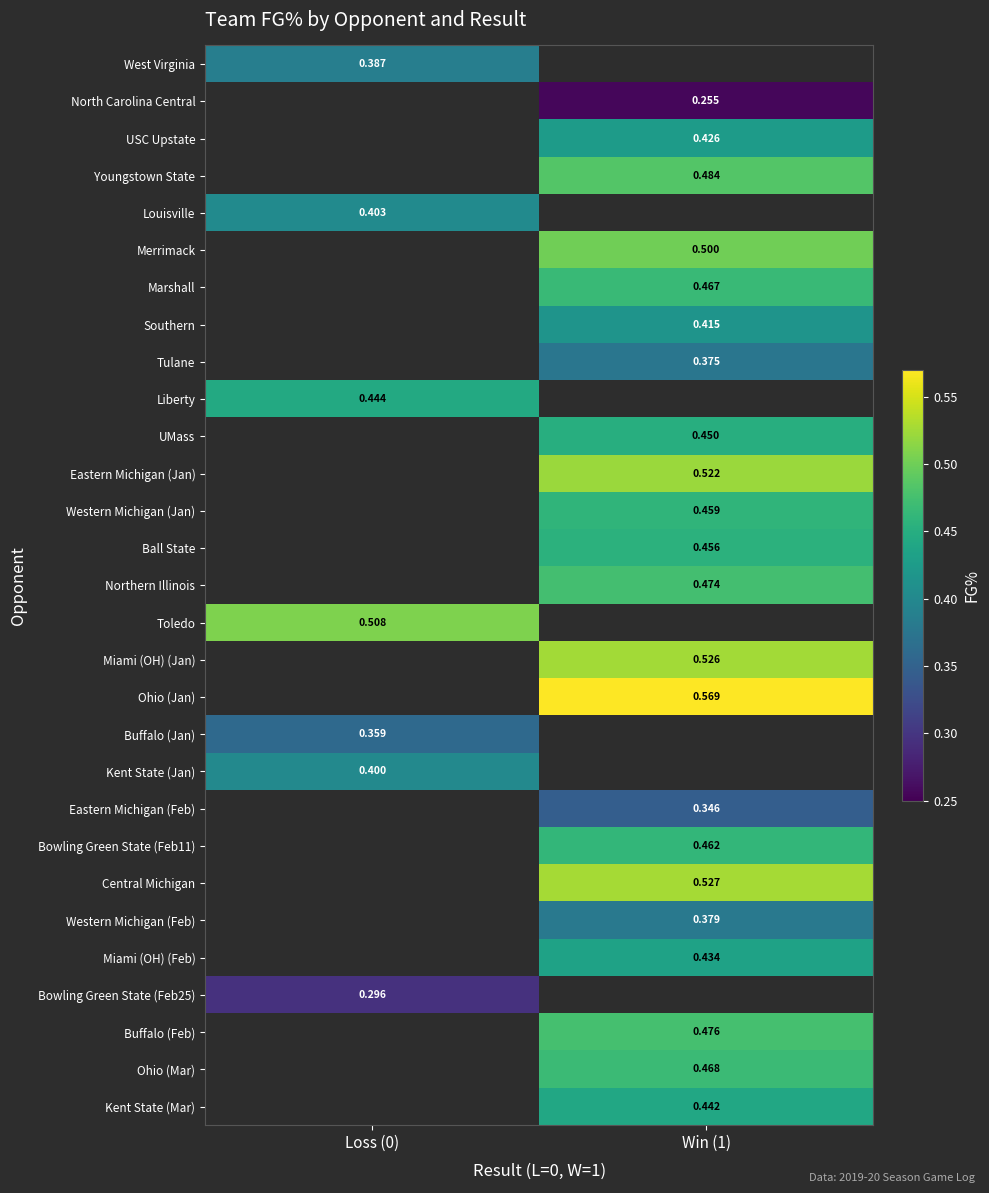

Is the value of Bowling Green State (Feb25) at Loss (0) greater than the value of Northern Illinois at Win (1)?

No